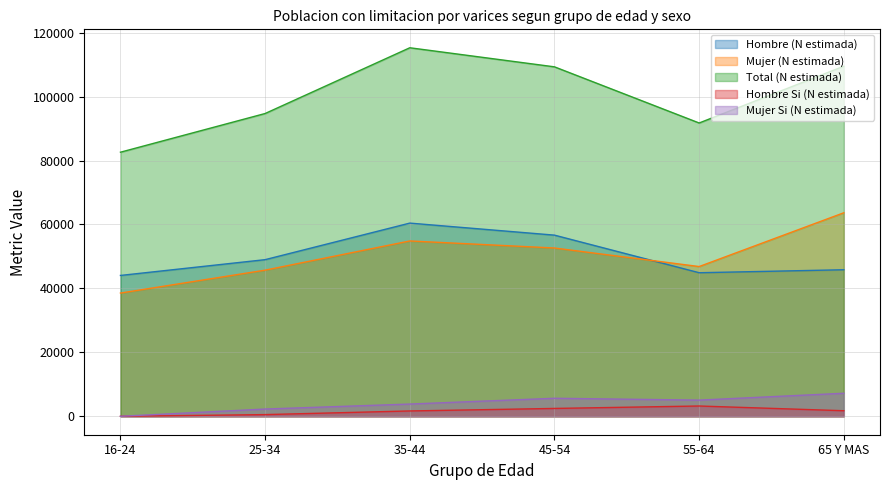

True or false: Mujer Si (N estimada) and Total (N estimada) intersect in this chart.

False